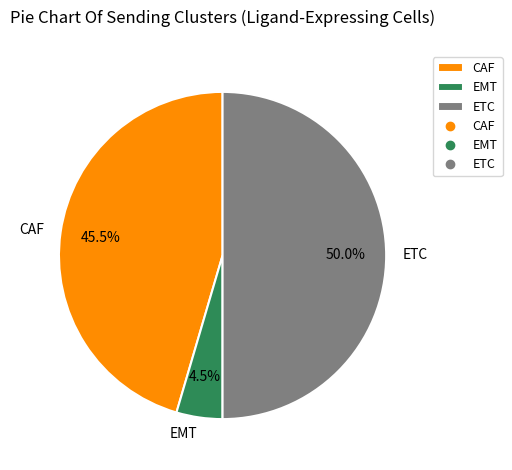

How much of the chart is everything except CAF?

54.5%